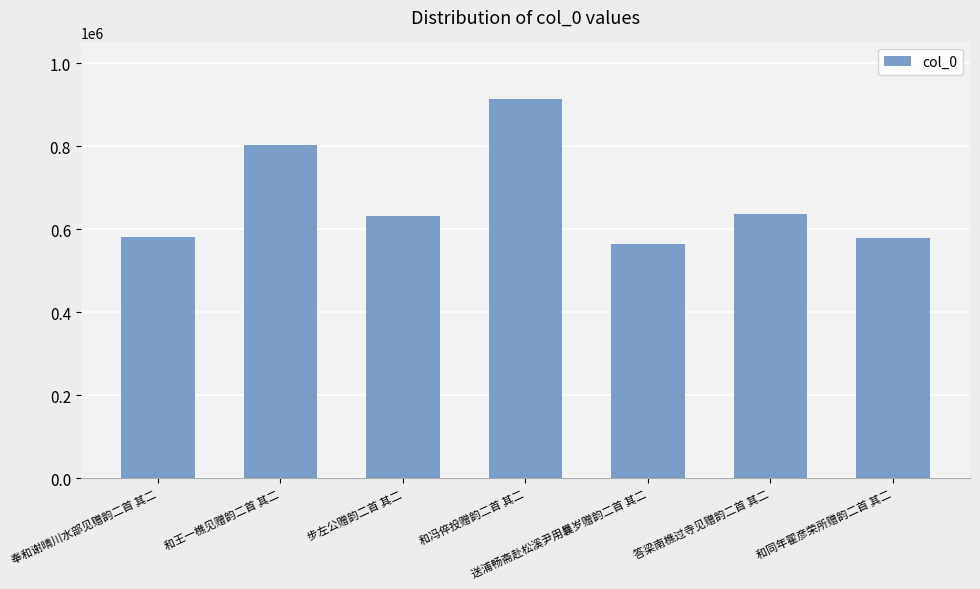

Are the bars grouped side by side (vs. stacked)?

No